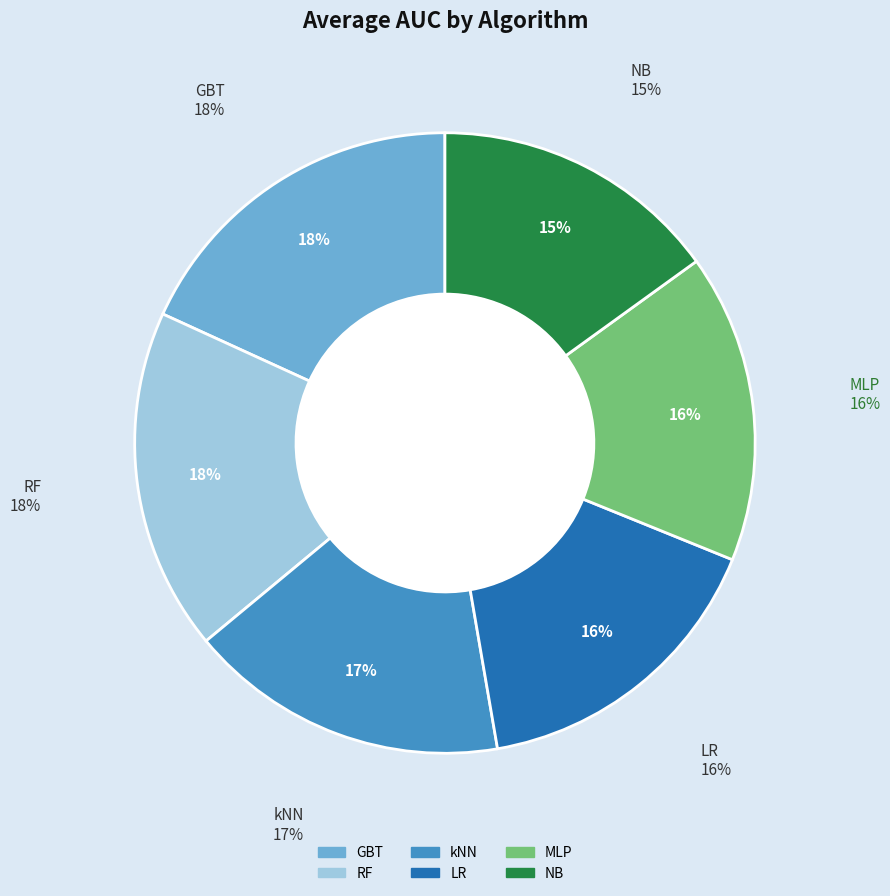

Between LR and GBT, which is larger?

GBT